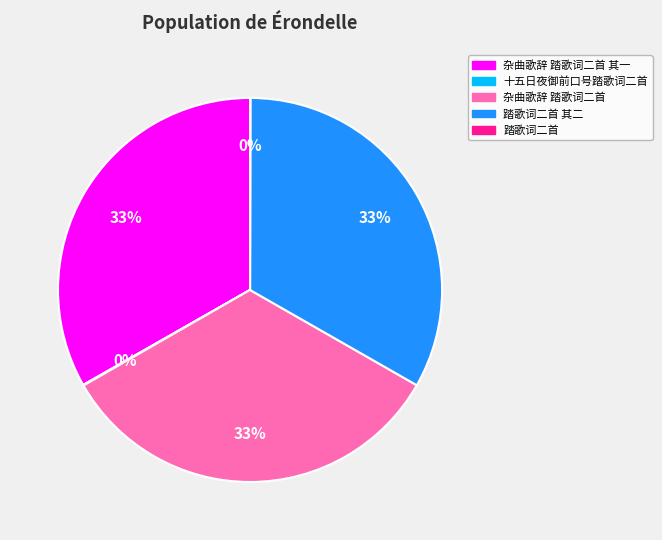

Is there any slice that represents more than half of the pie?

No